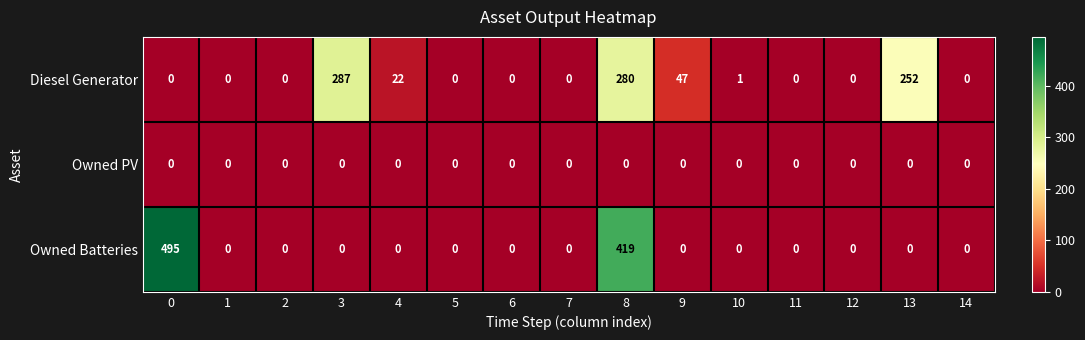

Which series has the largest total across all categories?

Owned Batteries